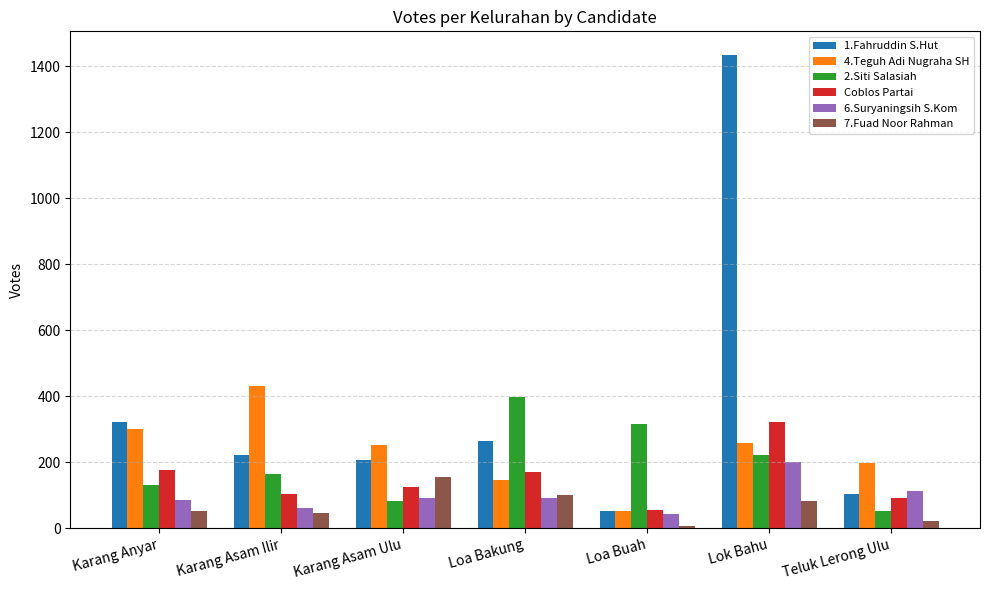

How many values in the 2.Siti Salasiah series are below 165?

3